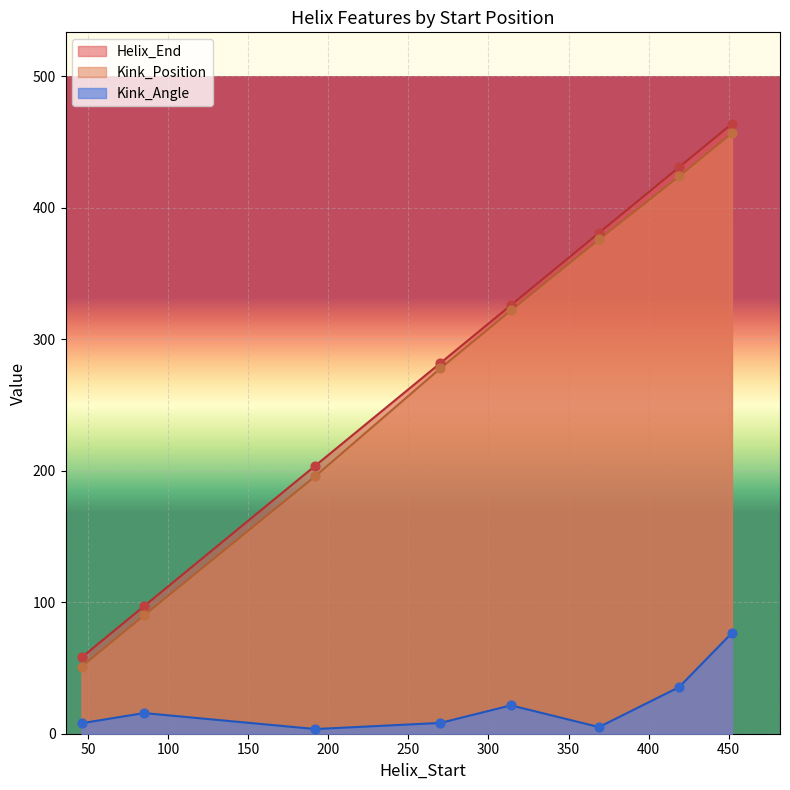

At which category is the sum across all series the highest?

452